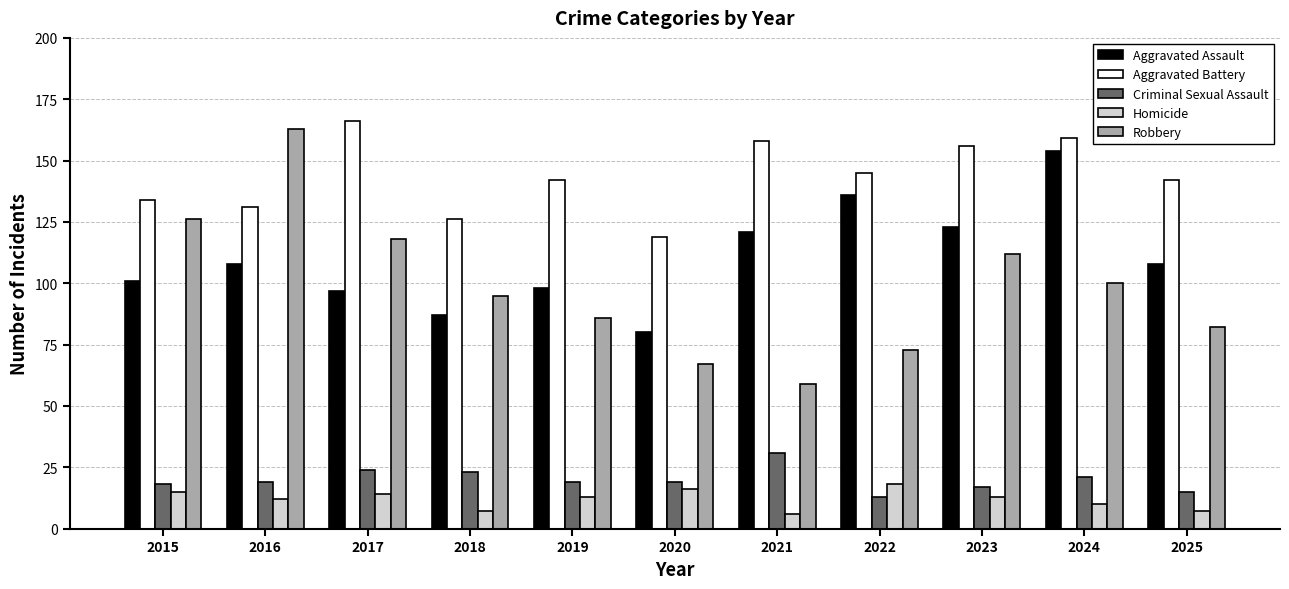

Reading left to right, transcribe all the data shown in this chart.

Aggravated Assault: 2015=101	2016=108	2017=97	2018=87	2019=98	2020=80	2021=121	2022=136	2023=123	2024=154	2025=108
Aggravated Battery: 2015=134	2016=131	2017=166	2018=126	2019=142	2020=119	2021=158	2022=145	2023=156	2024=159	2025=142
Criminal Sexual Assault: 2015=18	2016=19	2017=24	2018=23	2019=19	2020=19	2021=31	2022=13	2023=17	2024=21	2025=15
Homicide: 2015=15	2016=12	2017=14	2018=7	2019=13	2020=16	2021=6	2022=18	2023=13	2024=10	2025=7
Robbery: 2015=126	2016=163	2017=118	2018=95	2019=86	2020=67	2021=59	2022=73	2023=112	2024=100	2025=82